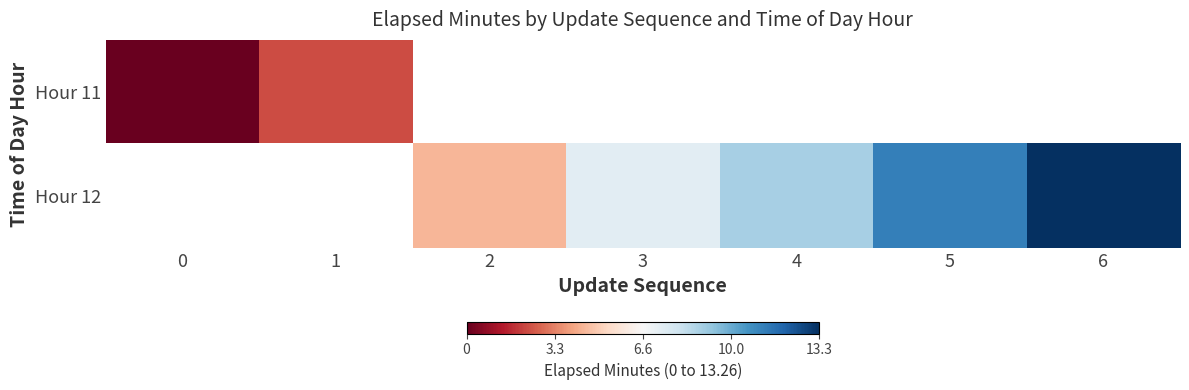

How many data points does each series have?

7